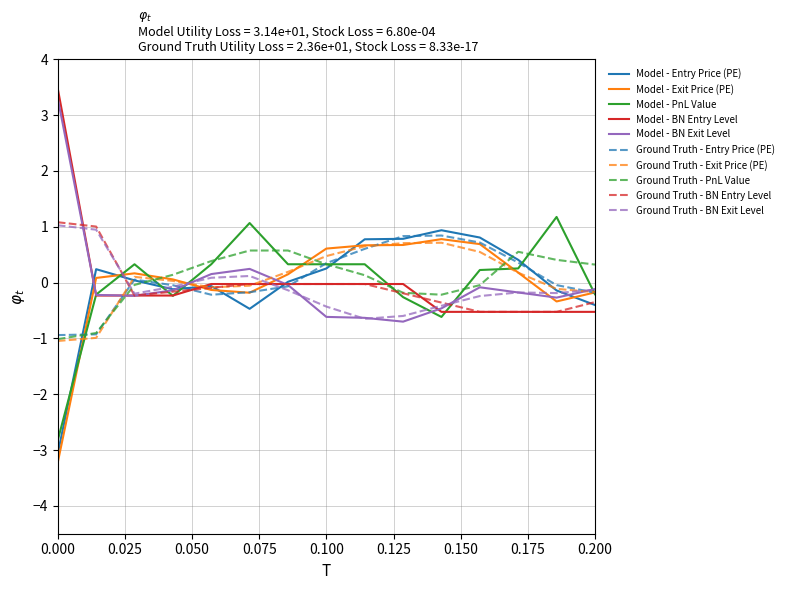

What is the greatest value displayed?

3.5